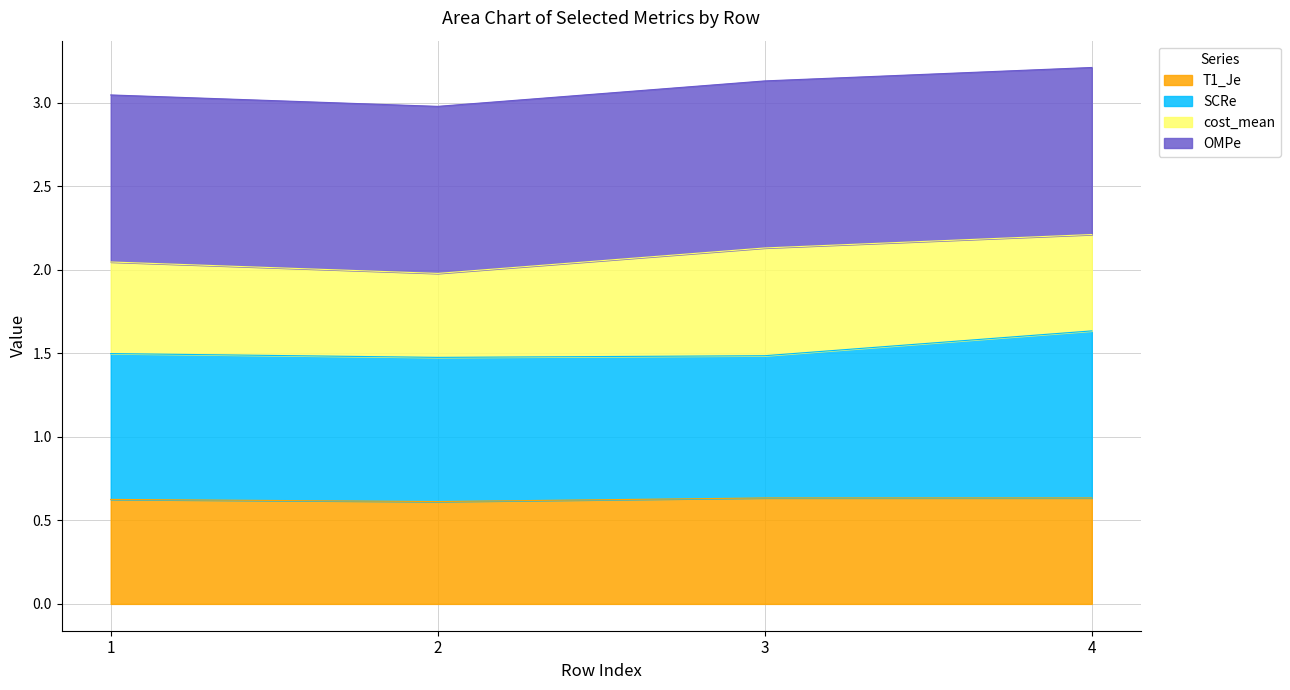

Which category has the lowest value across all series?

2